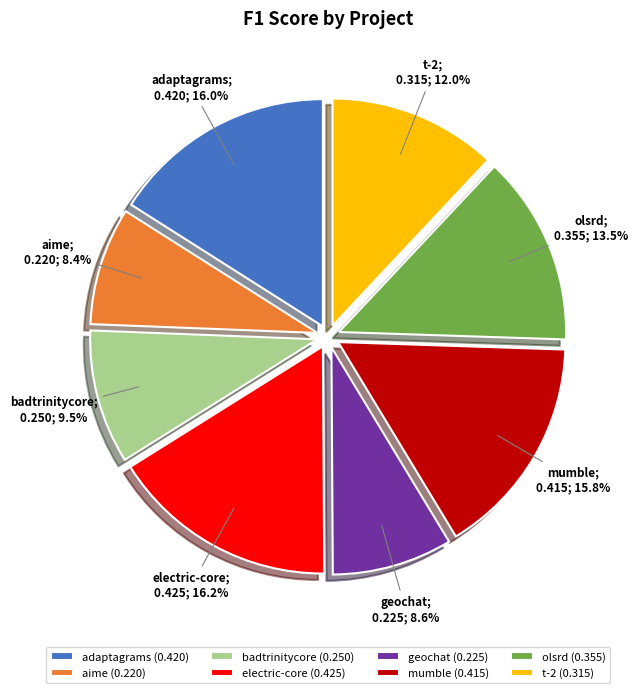

How many slices are in this pie chart?

8